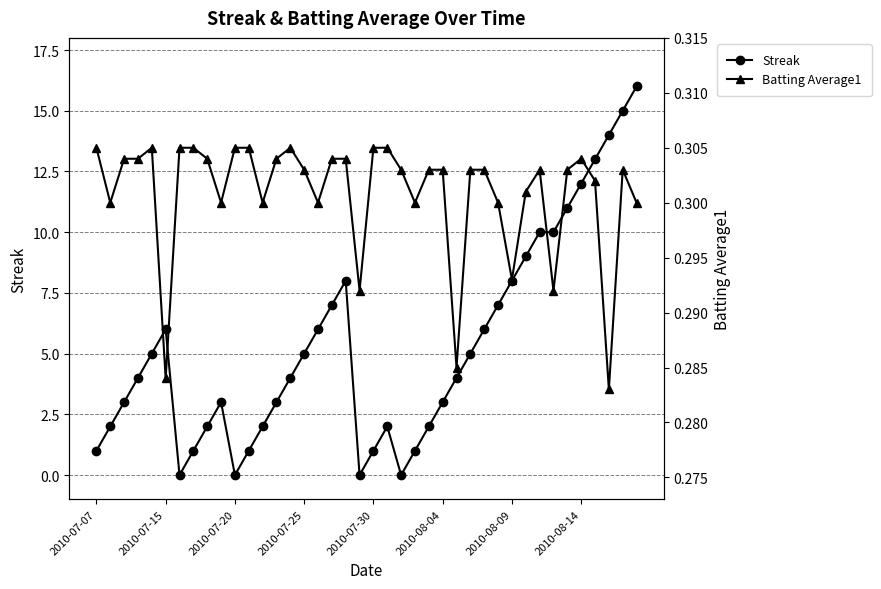

Which series ends up on top after the final intersection of Batting Average1 and Streak?

Streak